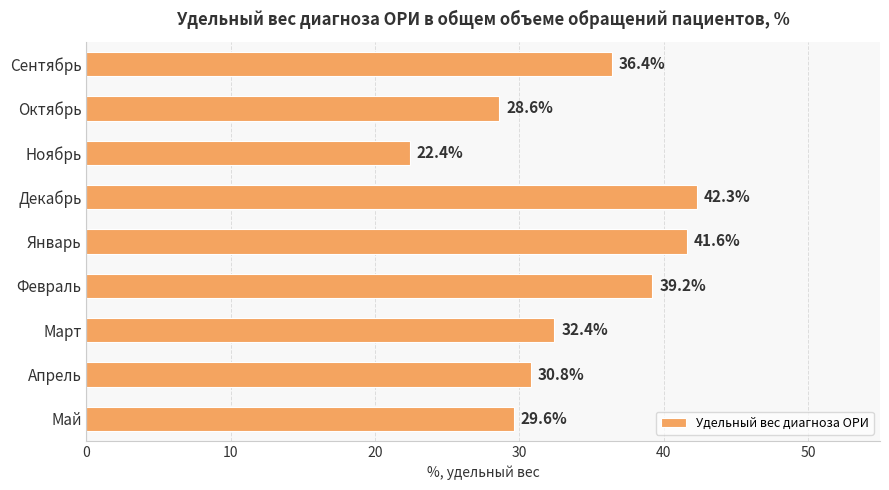

Which category has the highest value across all series?

Декабрь